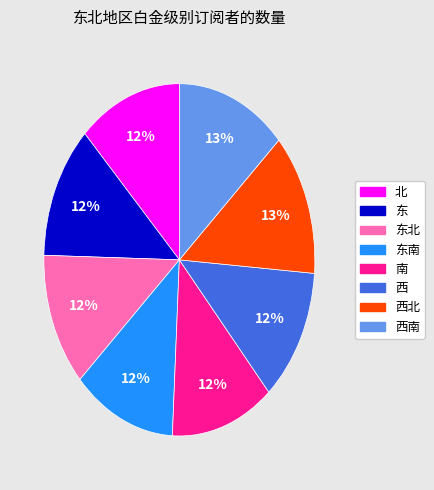

What is the ratio of the value at 北 to the value at 西?

1.0